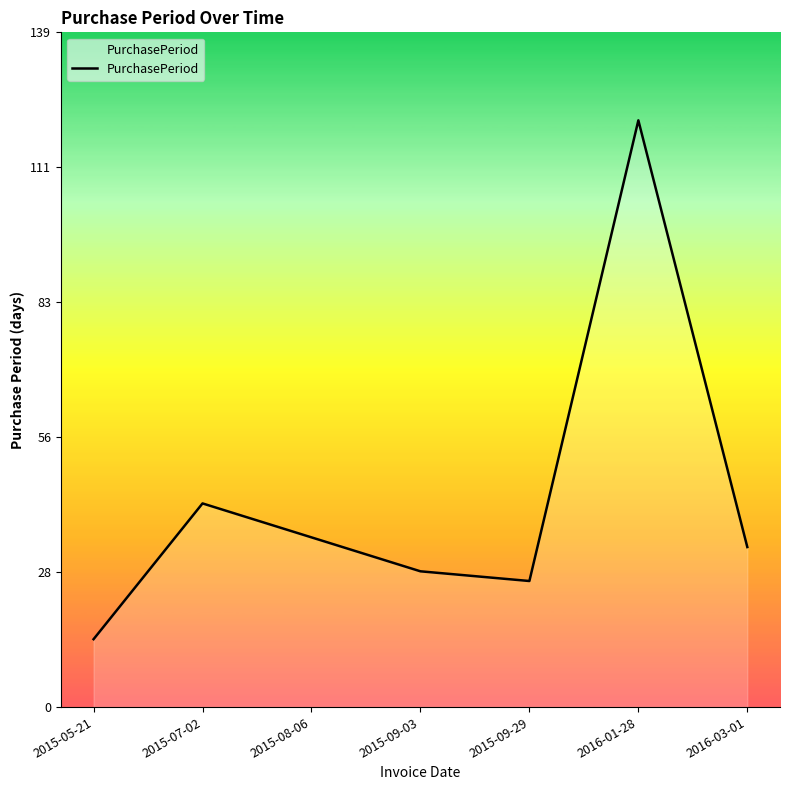

Read the value at 2015-05-21.

14